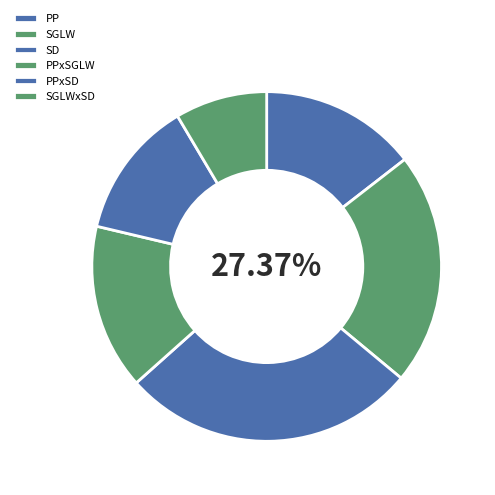

Which has a higher value, PP or SGLWxSD?

PP